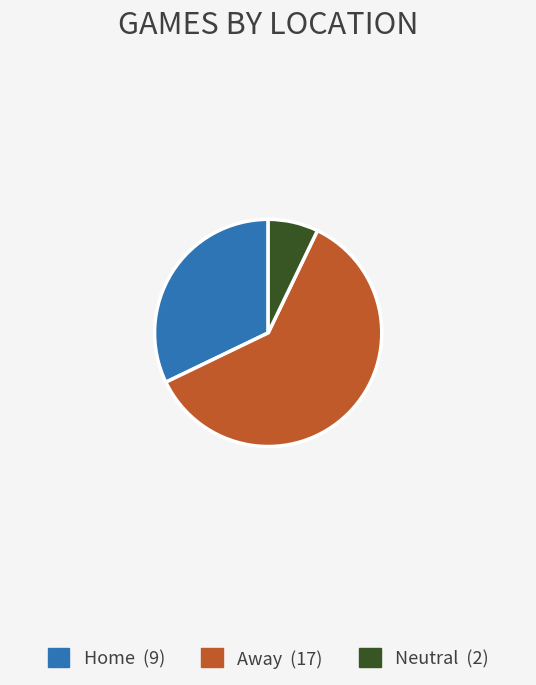

Is Away the majority of the pie?

Yes